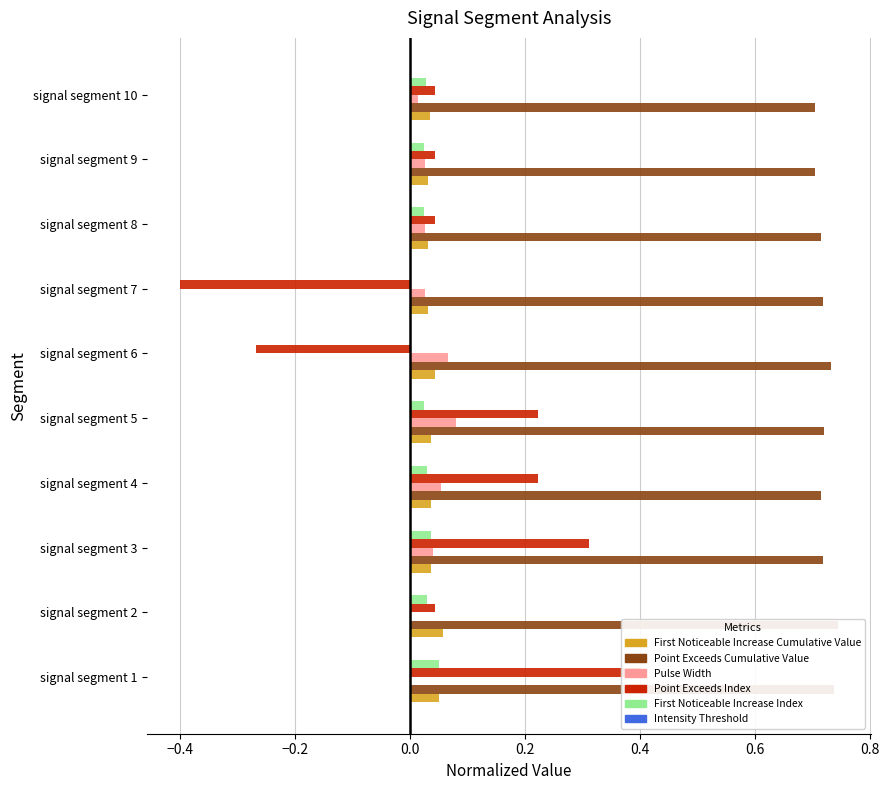

True or false: Point_Exceeds_Index has a value of 0.0 at signal segment 8.

True